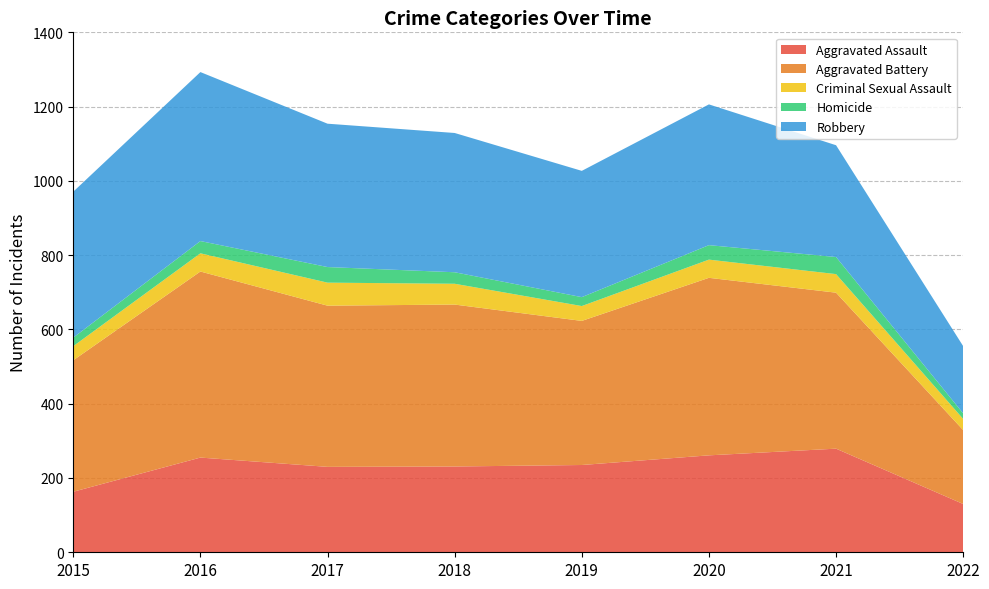

Reading left to right, what are all the values shown in this chart?

Aggravated Assault: 2015=163	2016=255	2017=230	2018=231	2019=235	2020=261	2021=279	2022=130
Aggravated Battery: 2015=354	2016=501	2017=434	2018=436	2019=388	2020=478	2021=420	2022=199
Criminal Sexual Assault: 2015=38	2016=49	2017=62	2018=56	2019=40	2020=49	2021=50	2022=30
Homicide: 2015=23	2016=33	2017=42	2018=31	2019=24	2020=39	2021=46	2022=15
Robbery: 2015=393	2016=455	2017=386	2018=375	2019=340	2020=379	2021=301	2022=181